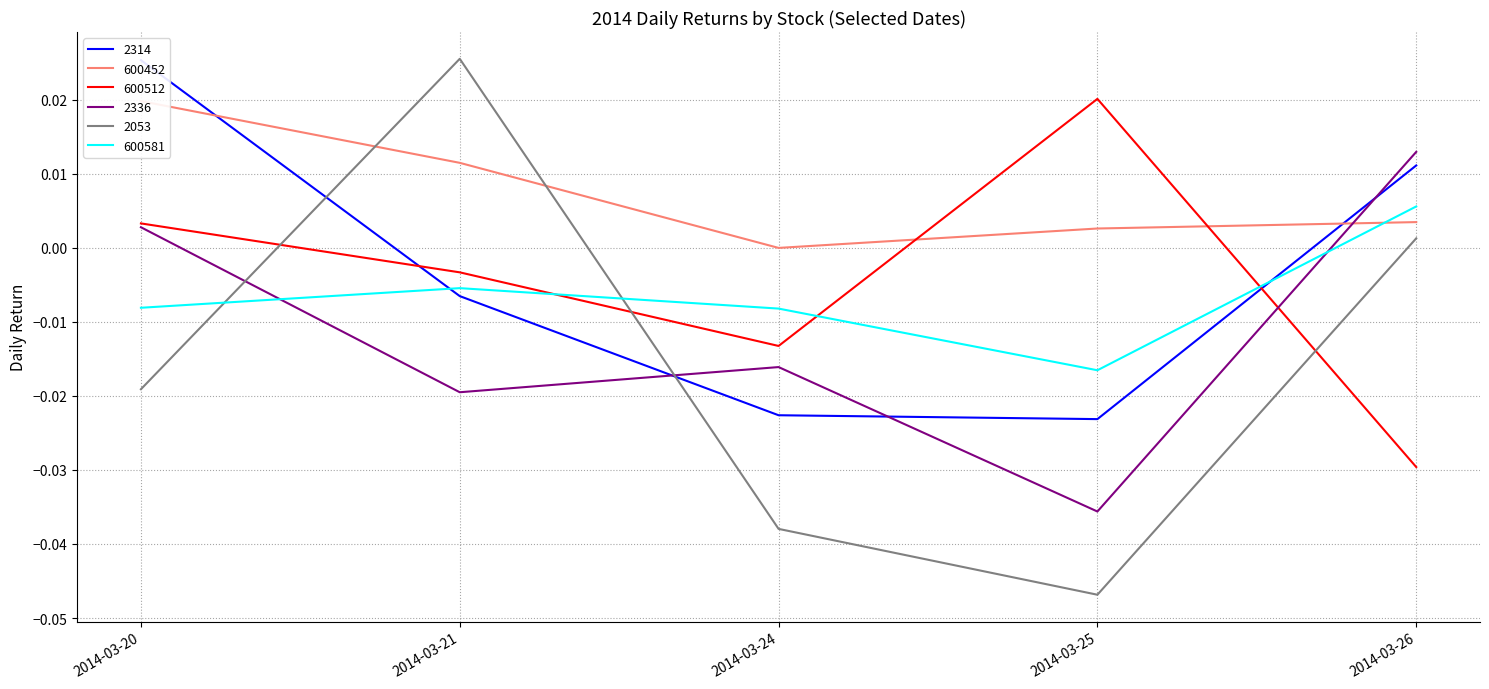

How many lines are shown in the chart?

6